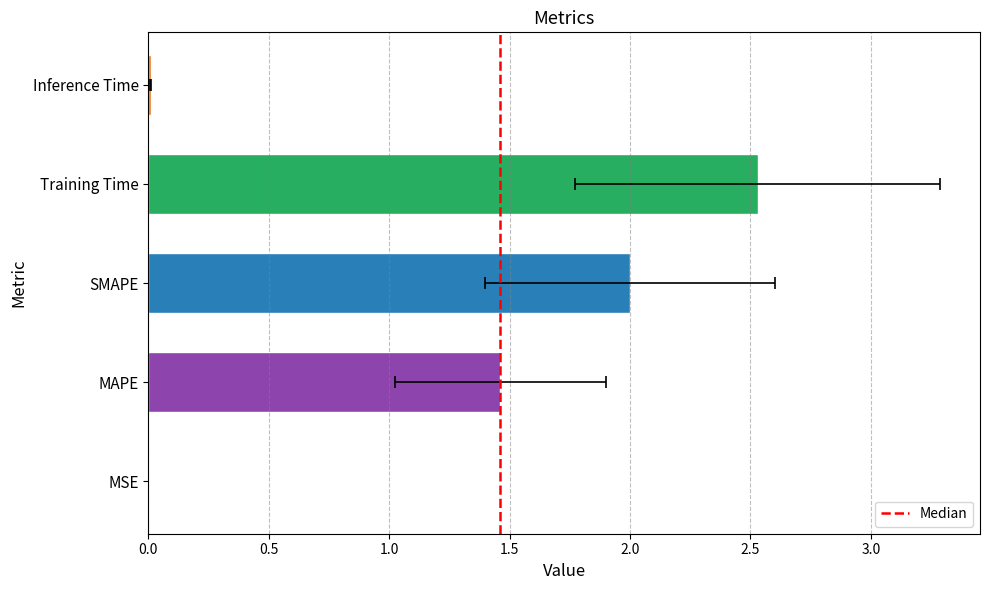

Count the number of data series in this chart.

1